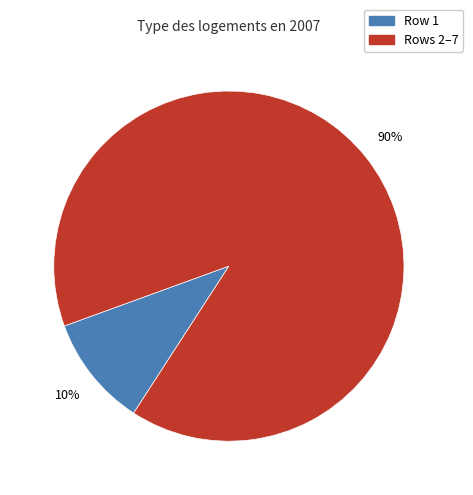

The Rows 2–7 slice represents 82% of the pie. True or false?

False